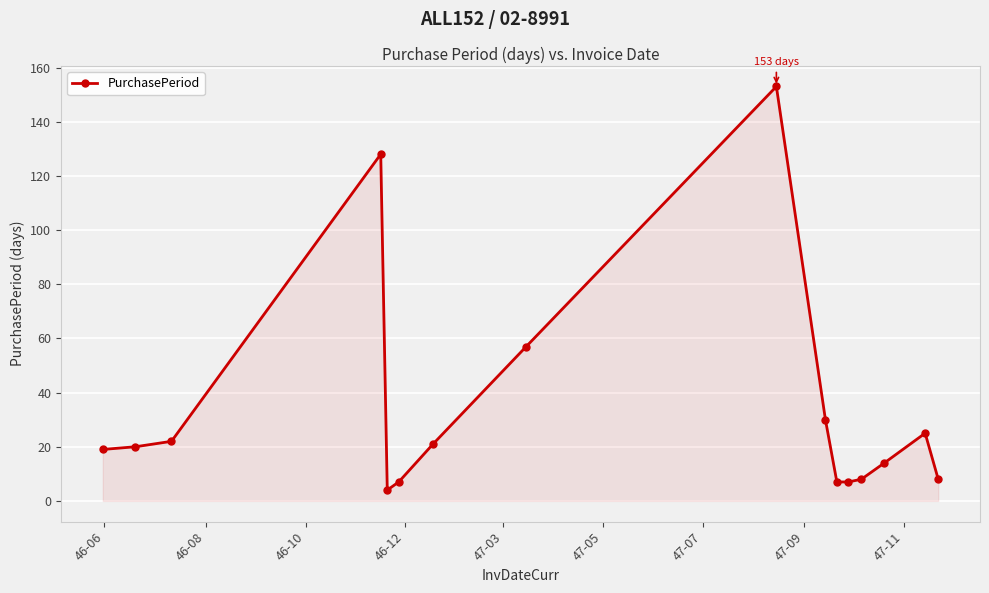

How many distinct data groups are displayed?

1